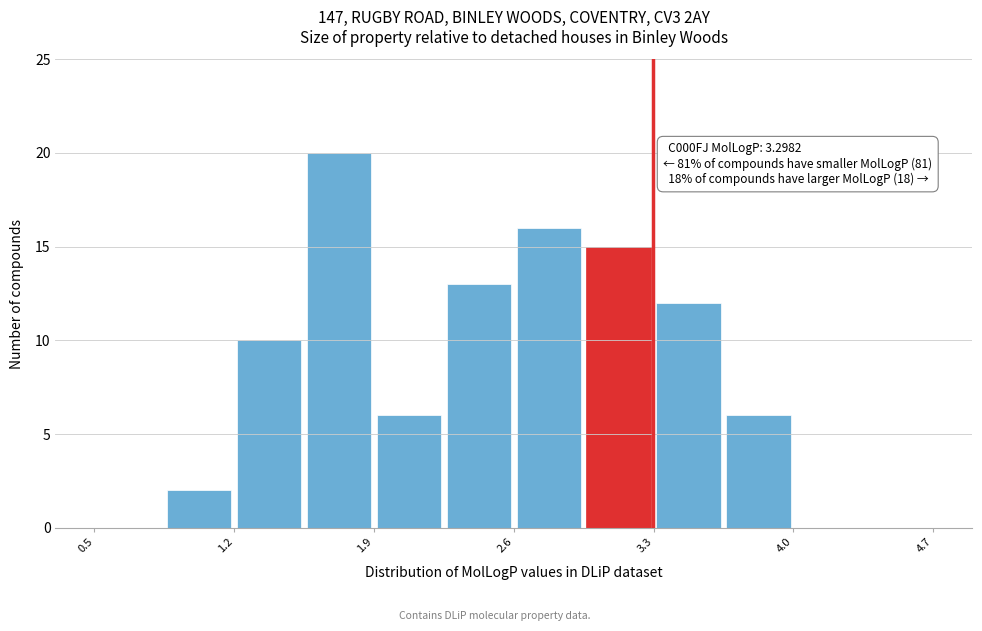

Read against the x-axis, roughly where is the centre of the tallest bar?

1.7